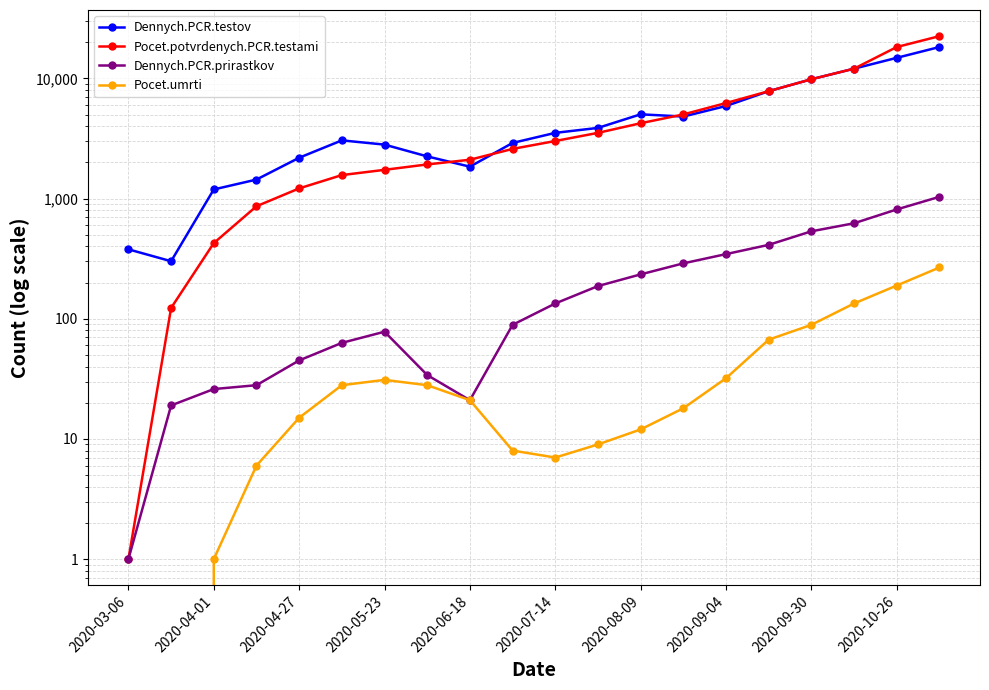

What is the greatest value displayed?

22456